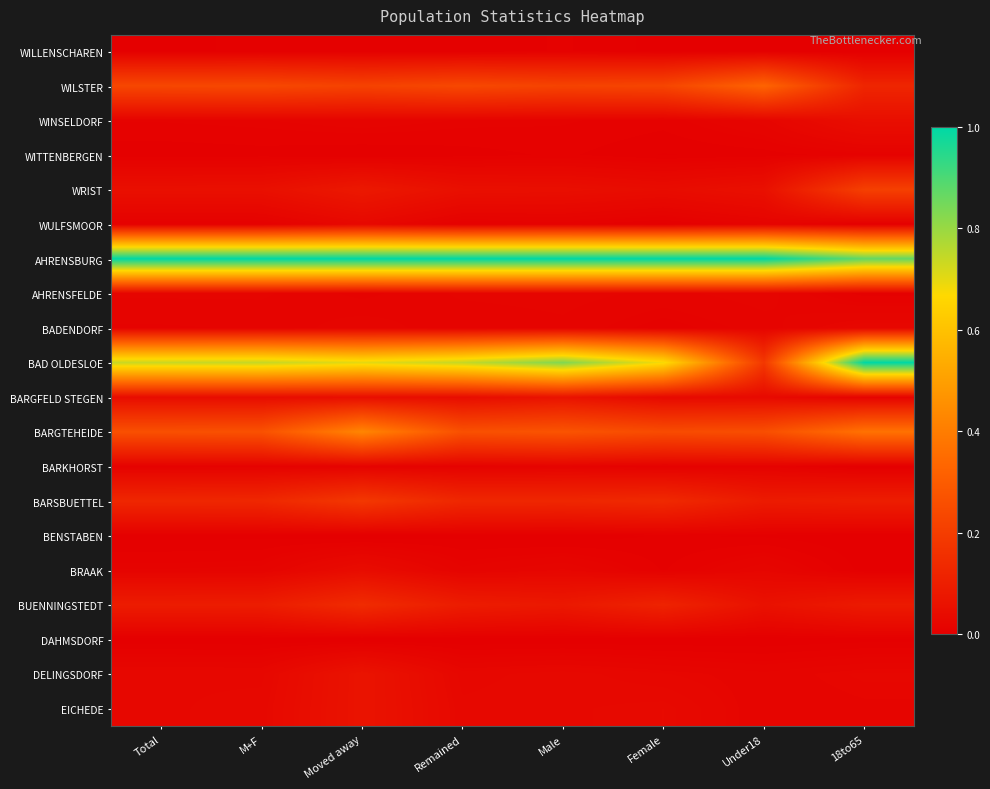

Reading right to left, transcribe all the data shown in this chart.

WILLENSCHAREN: 18to65=0.0	Under18=0.0	Female=0.0	Male=0.0	Remained=0.0	Moved away=0.0	M+F=0.0	Total=0.0
WILSTER: 18to65=0.1	Under18=0.3	Female=0.2	Male=0.2	Remained=0.2	Moved away=0.2	M+F=0.2	Total=0.2
WINSELDORF: 18to65=0.0	Under18=0.0	Female=0.0	Male=0.0	Remained=0.0	Moved away=0.0	M+F=0.0	Total=0.0
WITTENBERGEN: 18to65=0.0	Under18=0.0	Female=0.0	Male=0.0	Remained=0.0	Moved away=0.0	M+F=0.0	Total=0.0
WRIST: 18to65=0.2	Under18=0.1	Female=0.0	Male=0.0	Remained=0.1	Moved away=0.1	M+F=0.1	Total=0.1
WULFSMOOR: 18to65=0.0	Under18=0.0	Female=0.0	Male=0.0	Remained=0.0	Moved away=0.0	M+F=0.0	Total=0.0
AHRENSBURG: 18to65=0.9	Under18=1.0	Female=1.0	Male=1.0	Remained=1.0	Moved away=1.0	M+F=1.0	Total=1.0
AHRENSFELDE: 18to65=0.0	Under18=0.0	Female=0.0	Male=0.0	Remained=0.0	Moved away=0.0	M+F=0.0	Total=0.0
BADENDORF: 18to65=0.0	Under18=0.0	Female=0.0	Male=0.0	Remained=0.0	Moved away=0.0	M+F=0.0	Total=0.0
BAD OLDESLOE: 18to65=1.0	Under18=0.2	Female=0.7	Male=0.8	Remained=0.7	Moved away=0.7	M+F=0.7	Total=0.7
BARGFELD STEGEN: 18to65=0.0	Under18=0.0	Female=0.0	Male=0.1	Remained=0.0	Moved away=0.0	M+F=0.0	Total=0.0
BARGTEHEIDE: 18to65=0.4	Under18=0.3	Female=0.2	Male=0.3	Remained=0.3	Moved away=0.4	M+F=0.3	Total=0.3
BARKHORST: 18to65=0.0	Under18=0.0	Female=0.0	Male=0.0	Remained=0.0	Moved away=0.0	M+F=0.0	Total=0.0
BARSBUETTEL: 18to65=0.1	Under18=0.1	Female=0.1	Male=0.1	Remained=0.1	Moved away=0.2	M+F=0.1	Total=0.1
BENSTABEN: 18to65=0.0	Under18=0.0	Female=0.0	Male=0.0	Remained=0.0	Moved away=0.0	M+F=0.0	Total=0.0
BRAAK: 18to65=0.0	Under18=0.0	Female=0.0	Male=0.0	Remained=0.0	Moved away=0.0	M+F=0.0	Total=0.0
BUENNINGSTEDT: 18to65=0.1	Under18=0.1	Female=0.1	Male=0.1	Remained=0.1	Moved away=0.1	M+F=0.1	Total=0.1
DAHMSDORF: 18to65=0.0	Under18=0.0	Female=0.0	Male=0.0	Remained=0.0	Moved away=0.0	M+F=0.0	Total=0.0
DELINGSDORF: 18to65=0.0	Under18=0.0	Female=0.0	Male=0.0	Remained=0.0	Moved away=0.1	M+F=0.0	Total=0.0
EICHEDE: 18to65=0.0	Under18=0.0	Female=0.0	Male=0.0	Remained=0.0	Moved away=0.1	M+F=0.0	Total=0.0